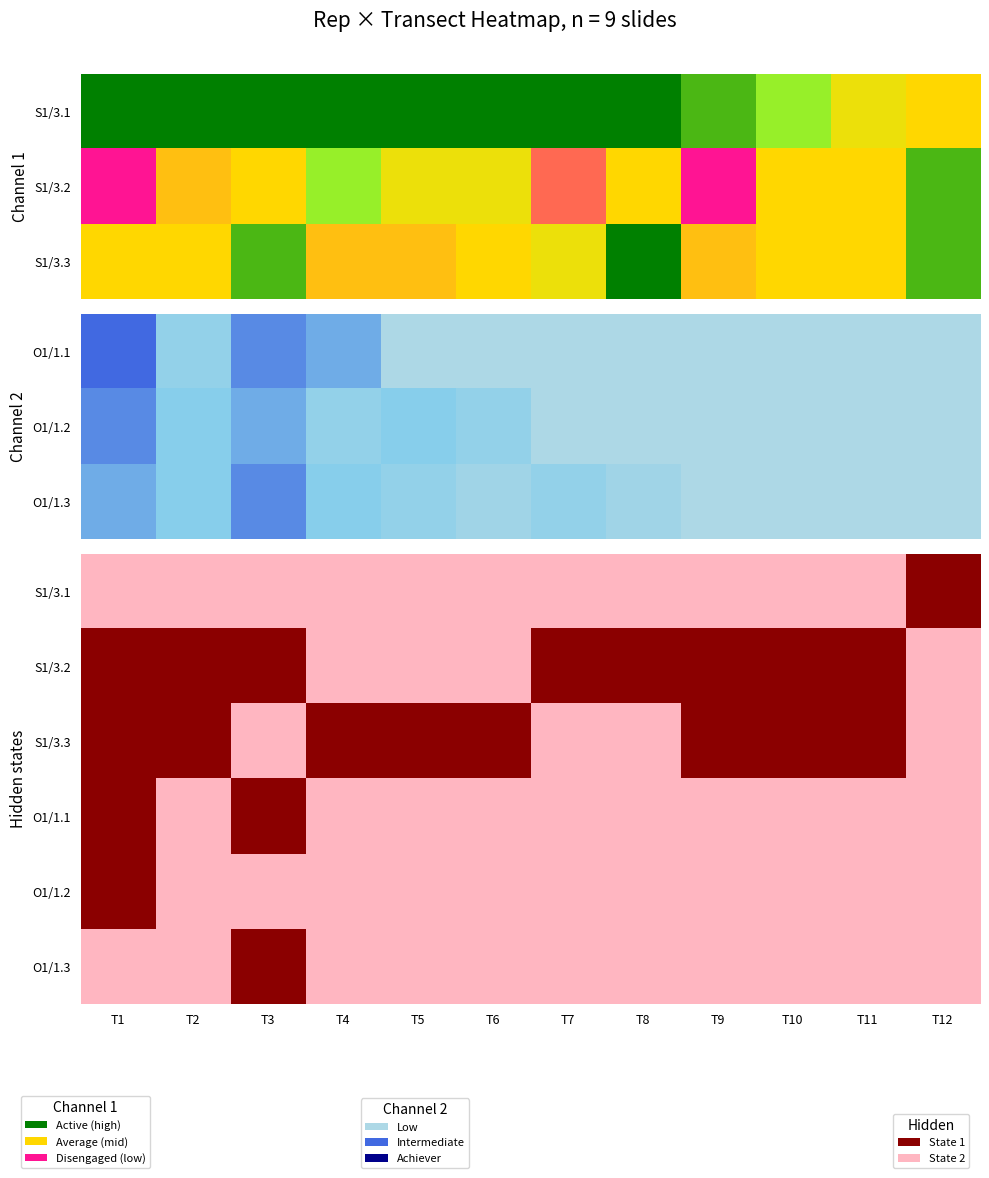

The value of S1/3.3 at T8 is 1. True or false?

False